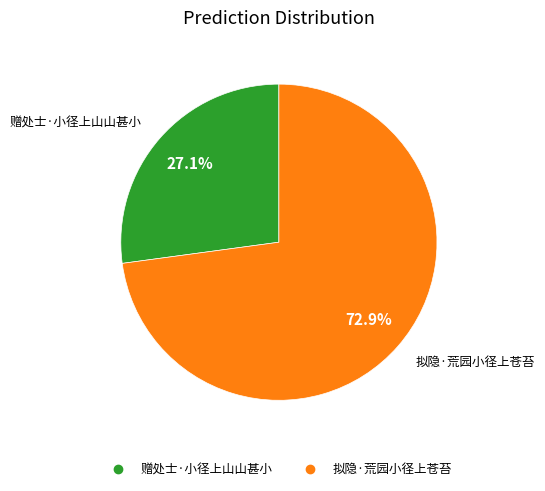

Approximately how many times larger is the value at 拟隐·荒园小径上苍苔 compared to 赠处士·小径上山山甚小?

2.7